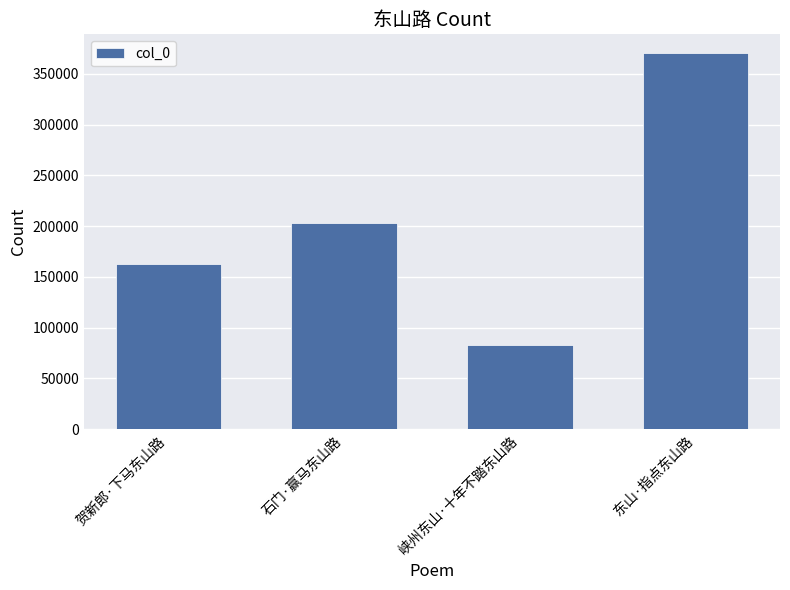

What is the difference between the values at 贺新郎·下马东山路 and 峡州东山·十年不踏东山路?

80180